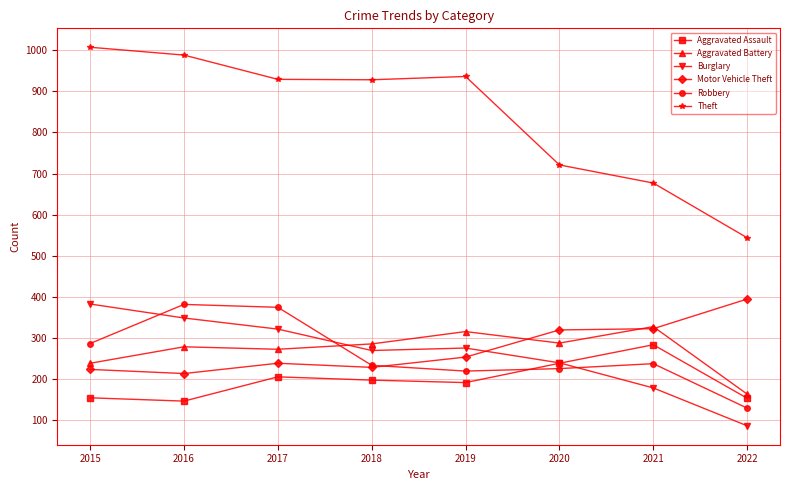

What is the lowest value of the Robbery series?

130